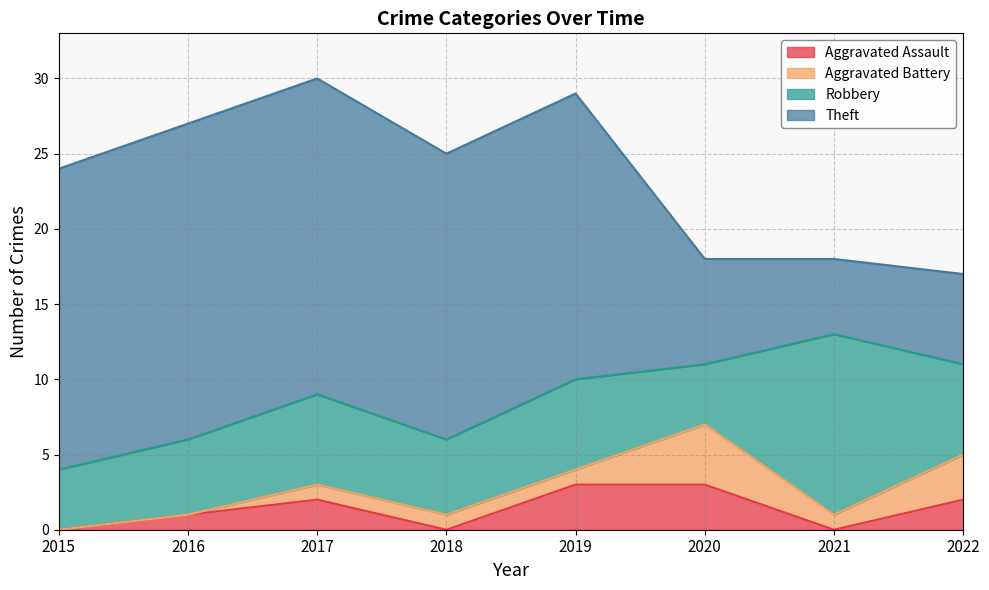

What is the difference between the second highest and second lowest values in the Robbery series?

2